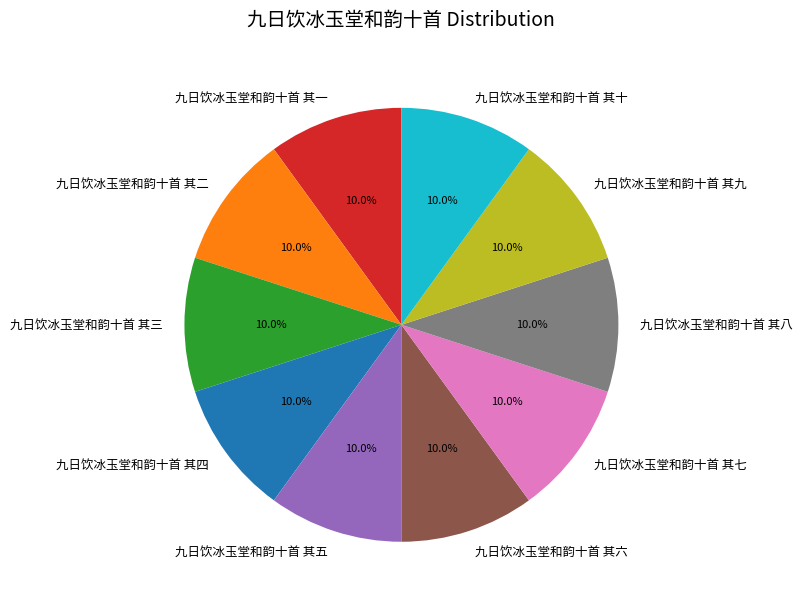

Approximately how many times larger is the value at 九日饮冰玉堂和韵十首 其五 compared to 九日饮冰玉堂和韵十首 其七?

1.0